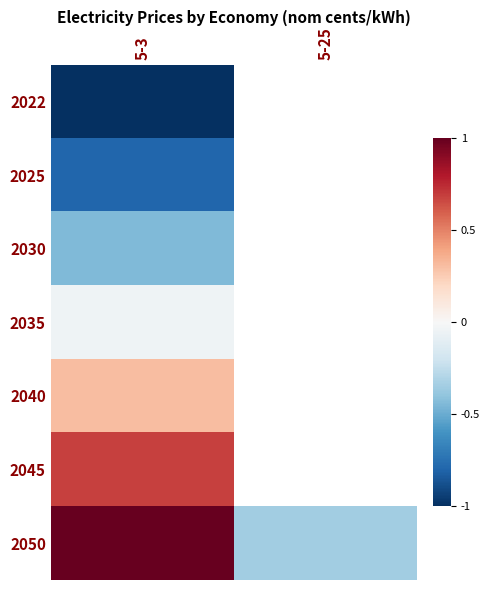

At which category does the chart reach its peak across all series?

5-3